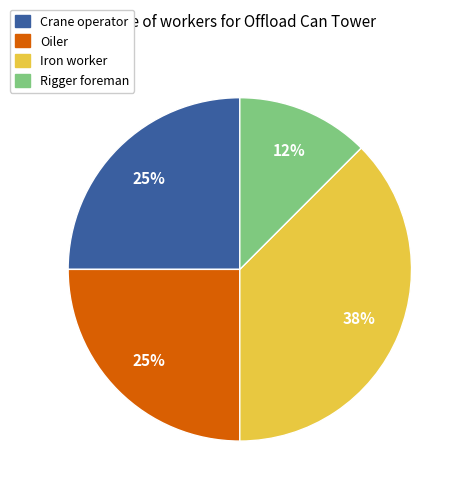

To the nearest percent, what portion does Crane operator represent?

25%